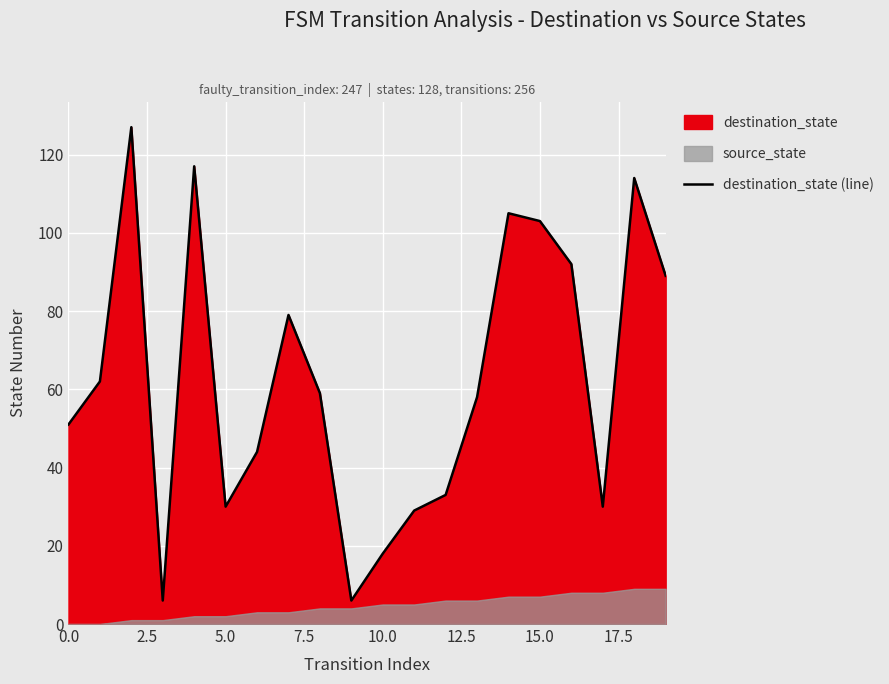

What is the lowest value of the destination_state (line) series?

6